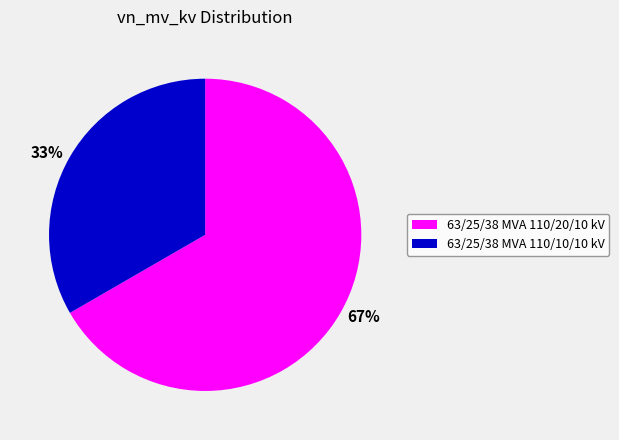

What percentage is the 63/25/38 MVA 110/20/10 kV slice, to the nearest percent?

67%